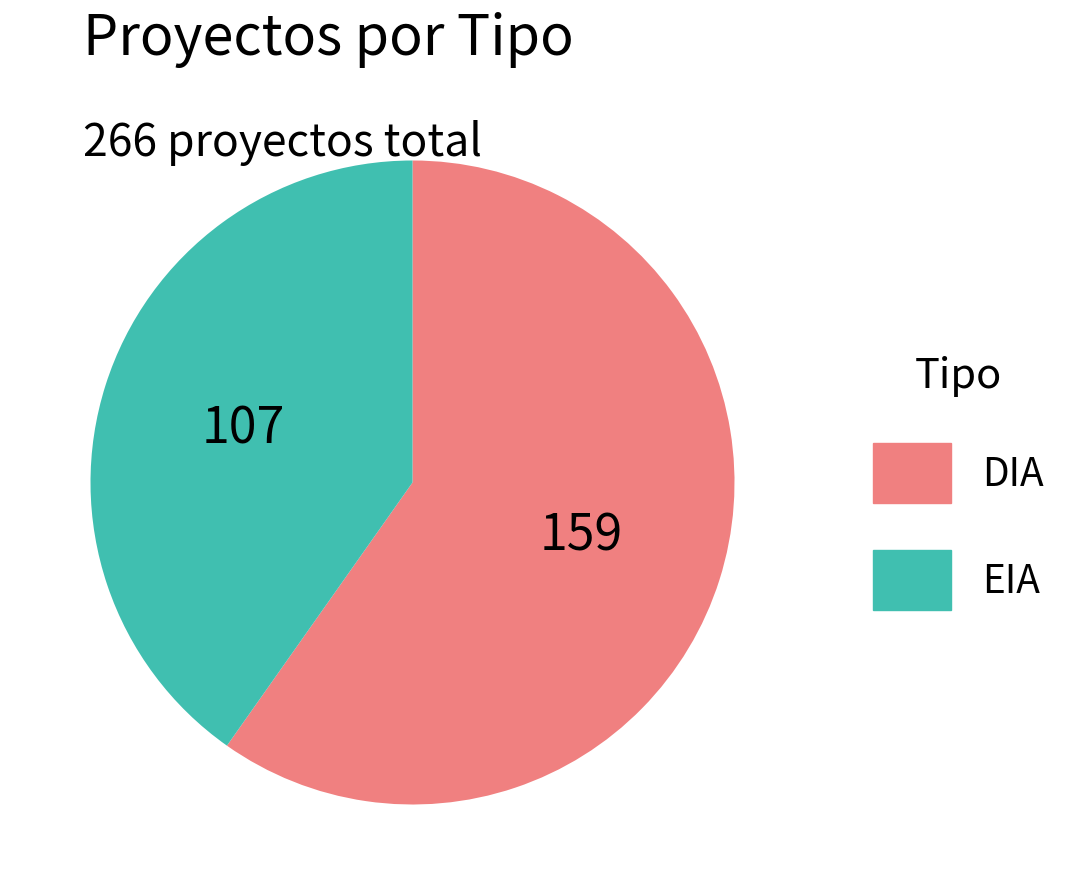

Approximately how many times larger is the value at EIA compared to DIA?

0.7